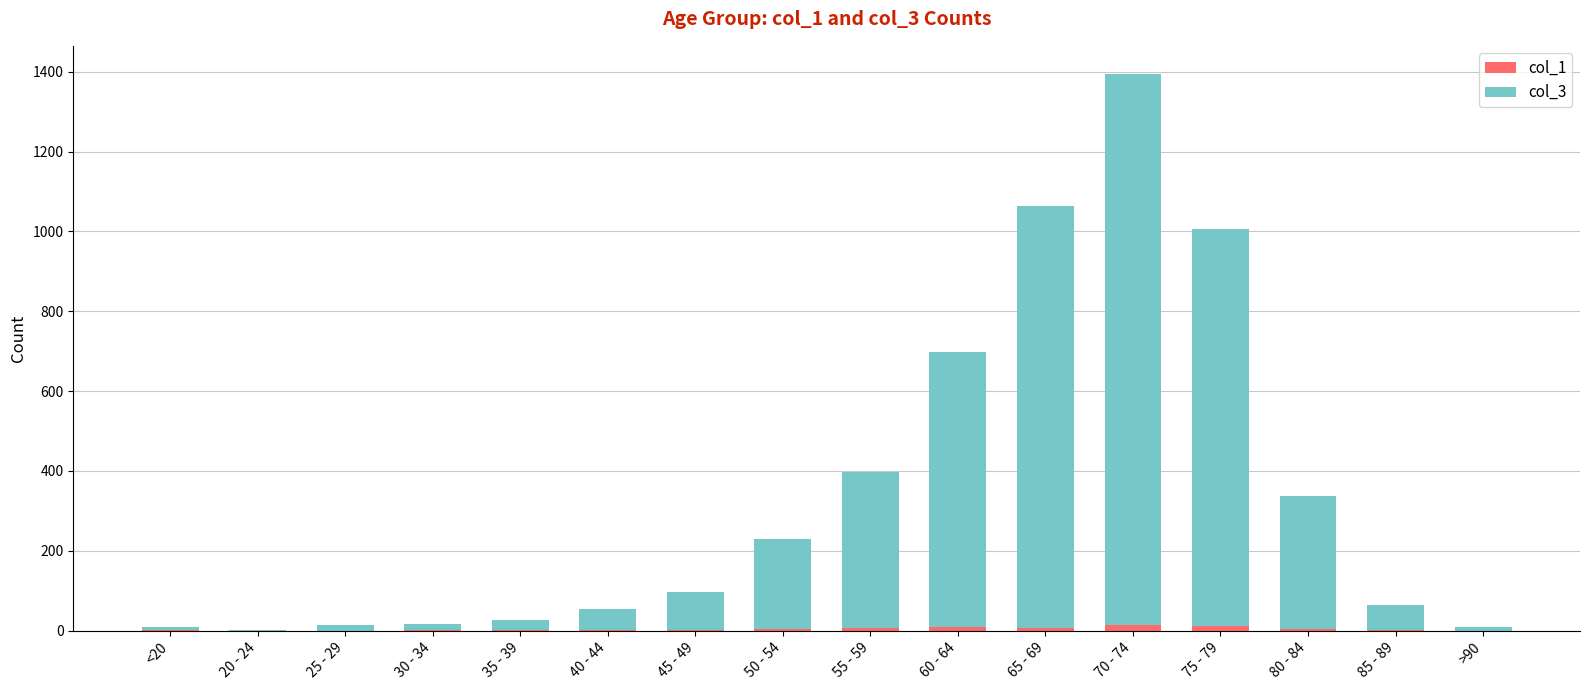

At which category is the sum across all series the highest?

70 - 74